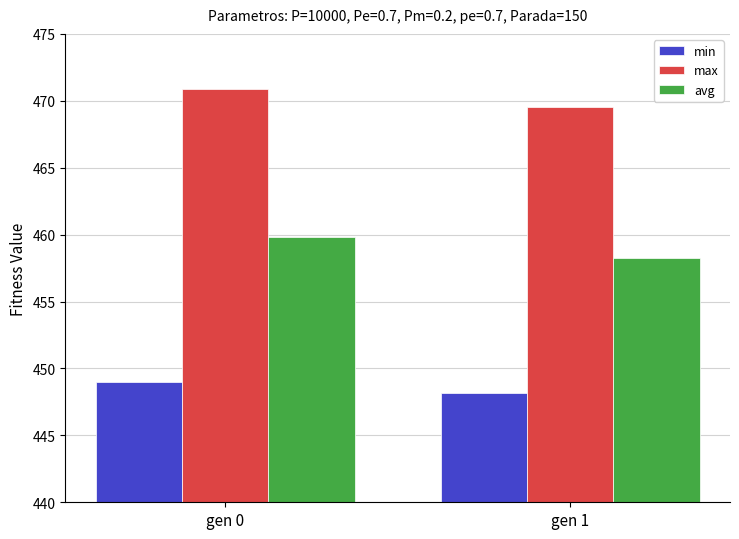

Which series has the largest total across all categories?

max